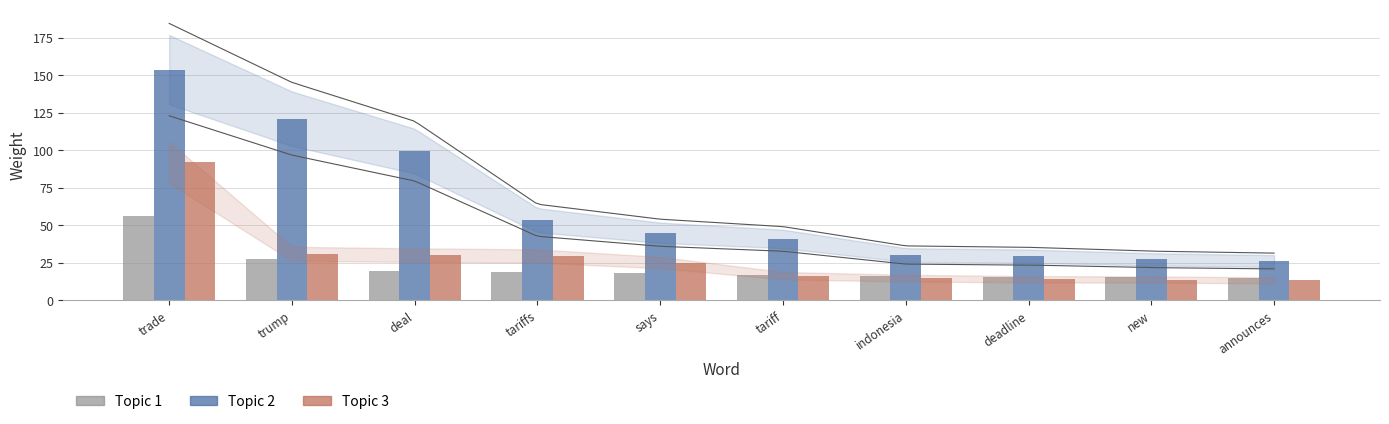

Is the value of Topic 2 at indonesia greater than the value of Topic 3 at new?

Yes